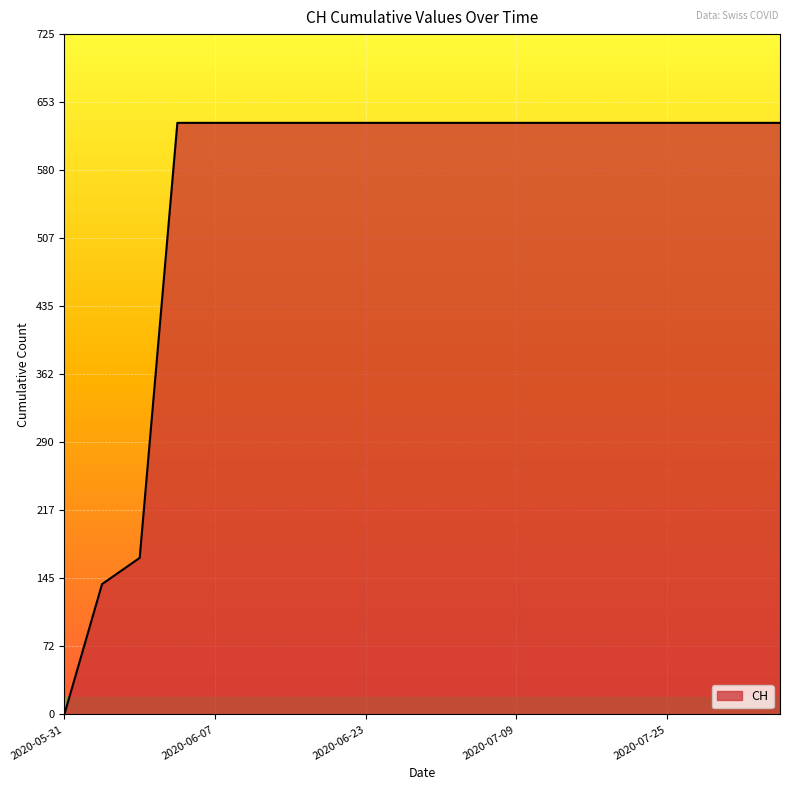

Reading right to left, what are all the values shown in this chart?

631	631	631	631	631	631	631	631	631	631	631	631	631	631	631	631	631	167	139	0